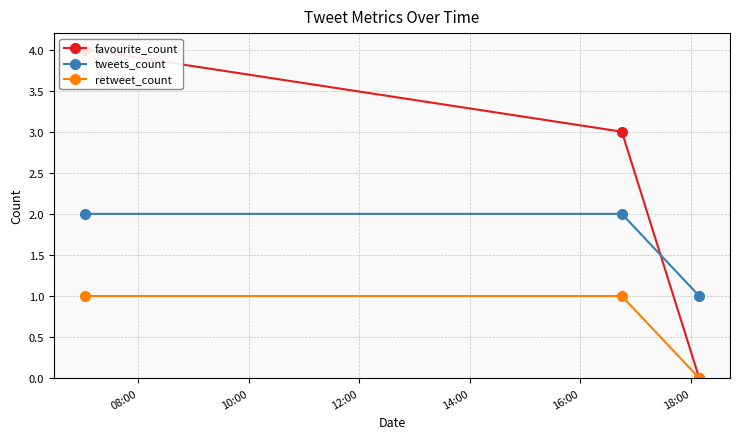

How many positive values does the retweet_count series have?

2